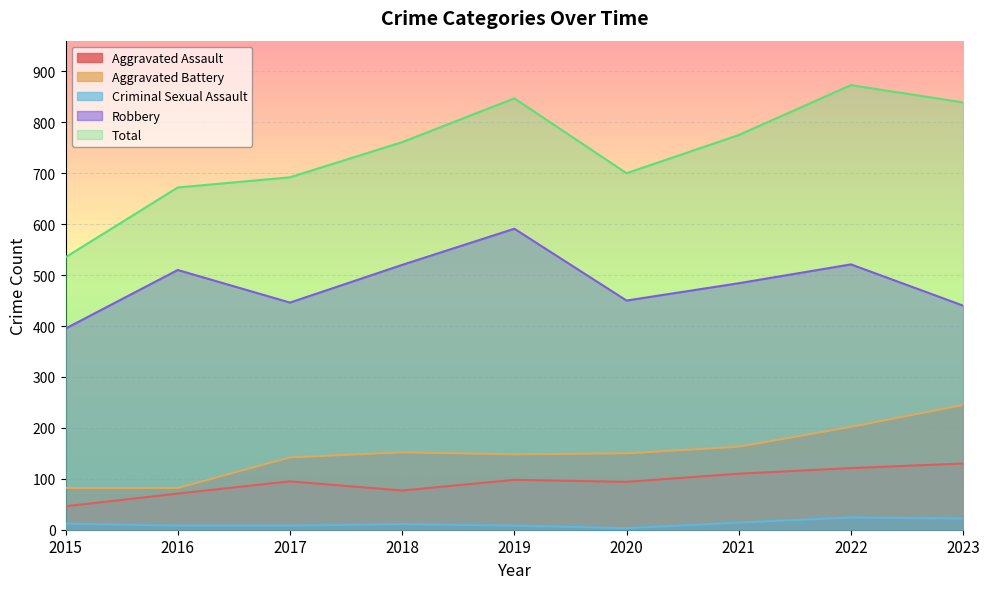

What is the average value of the Aggravated Assault series?

94